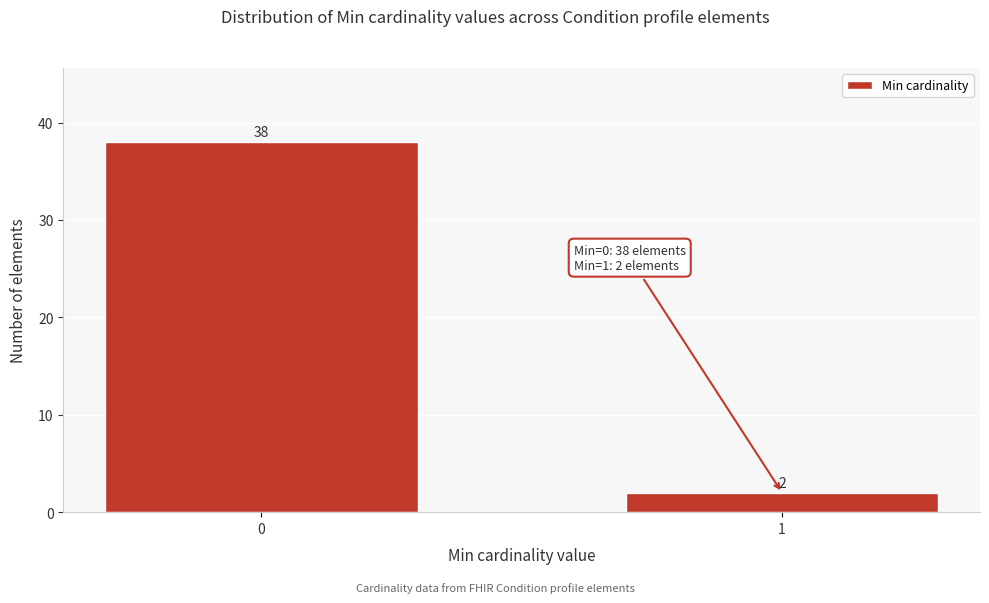

Reading left to right, transcribe all the data shown in this chart.

0=38	1=2